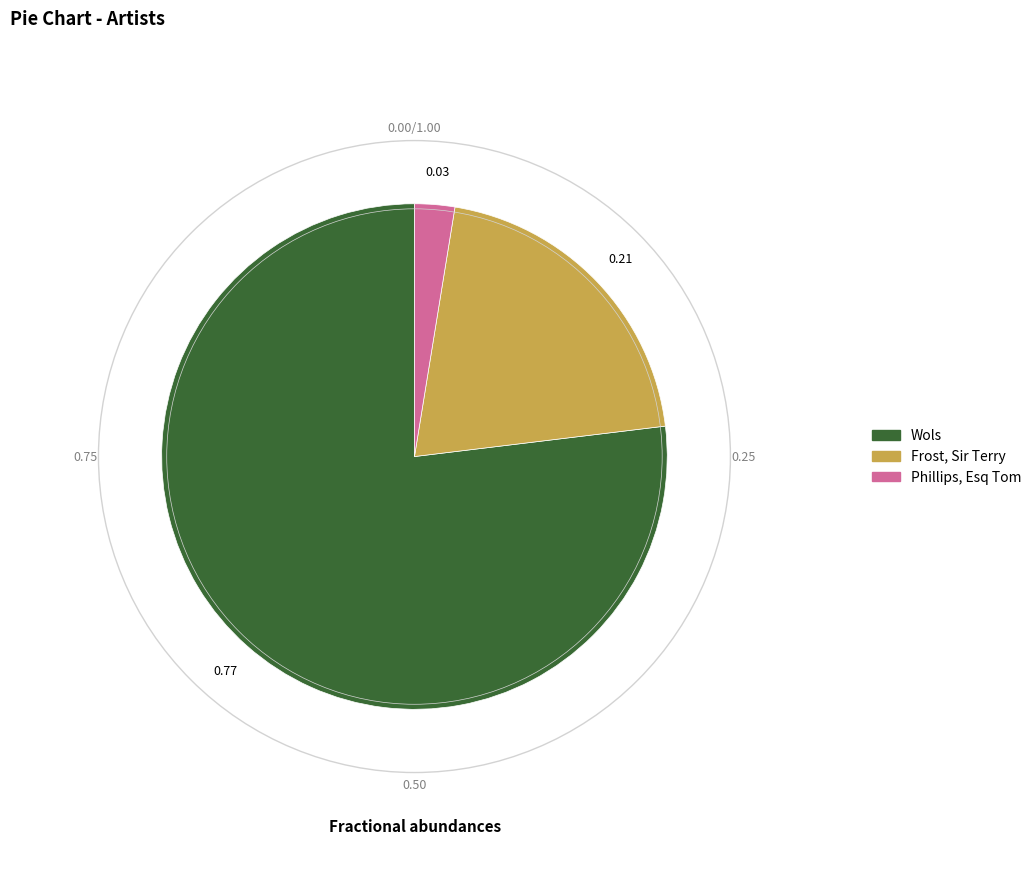

Do Wols and Phillips, Esq Tom together represent more than half of the pie?

Yes